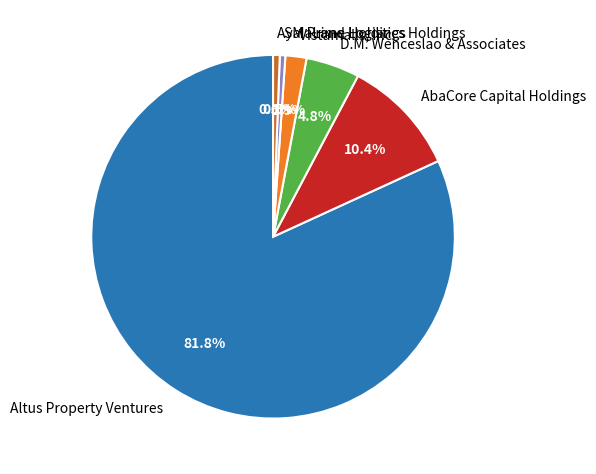

To the nearest percent, what is the difference between the largest and smallest slice percentages?

81%